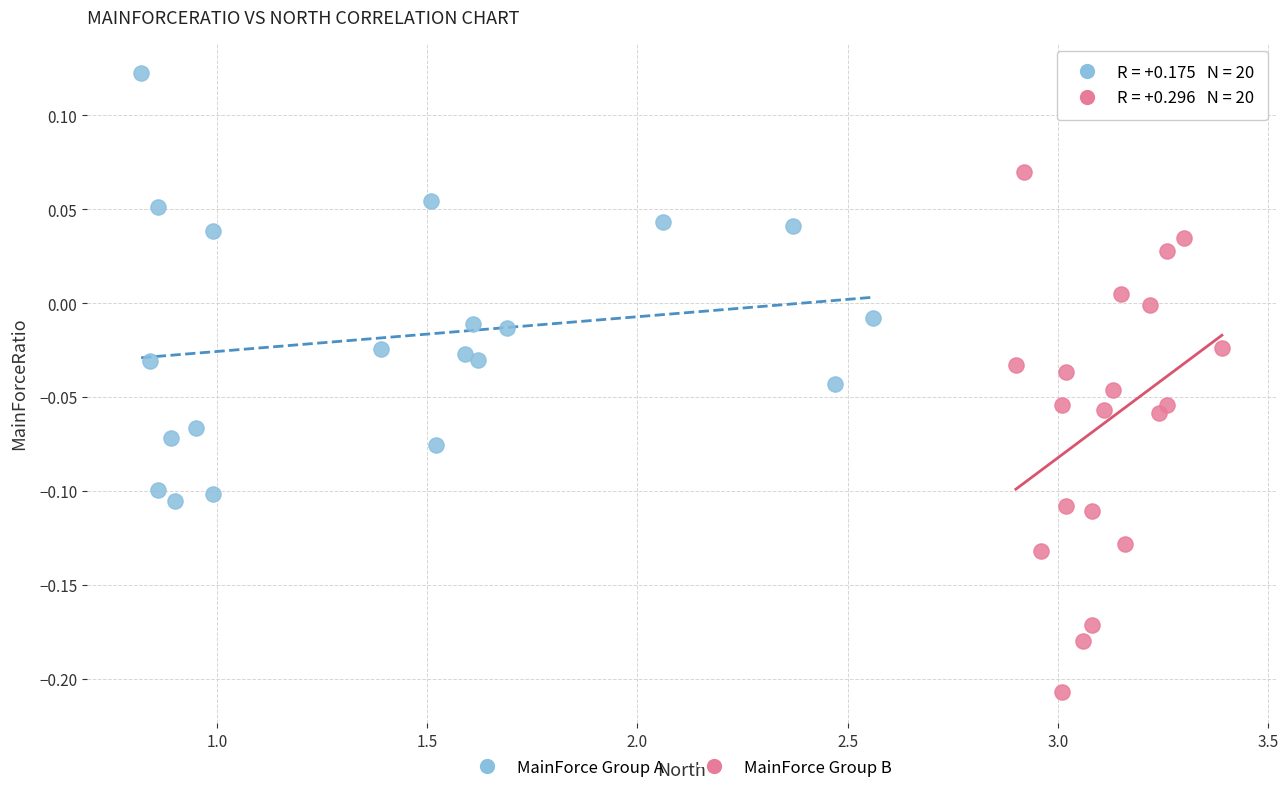

What are all the series names shown in the legend?

MainForce Group A, MainForce Group B